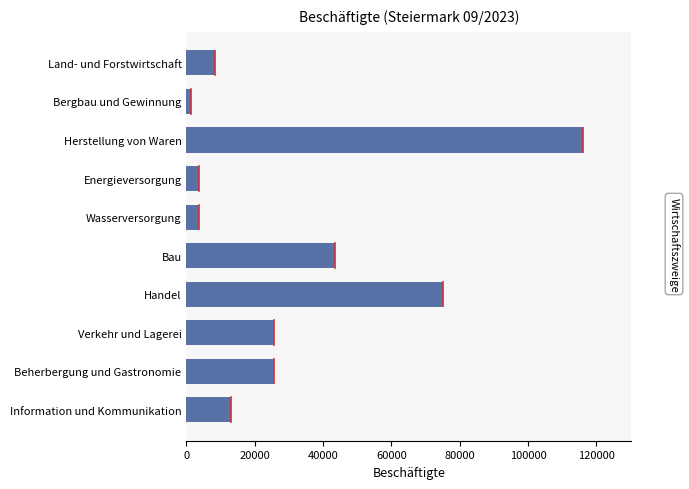

Is it true that the value at Herstellung von Waren is 192965?

False